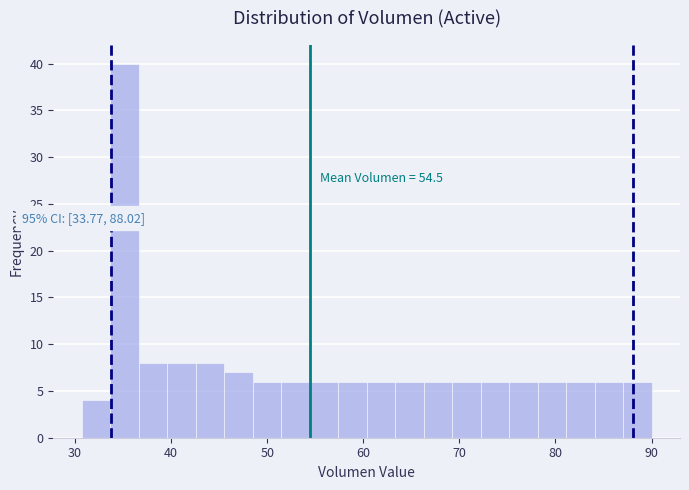

Around what value on the x-axis is the tallest bar? Give the approximate position of its centre, as read against the axis.

35